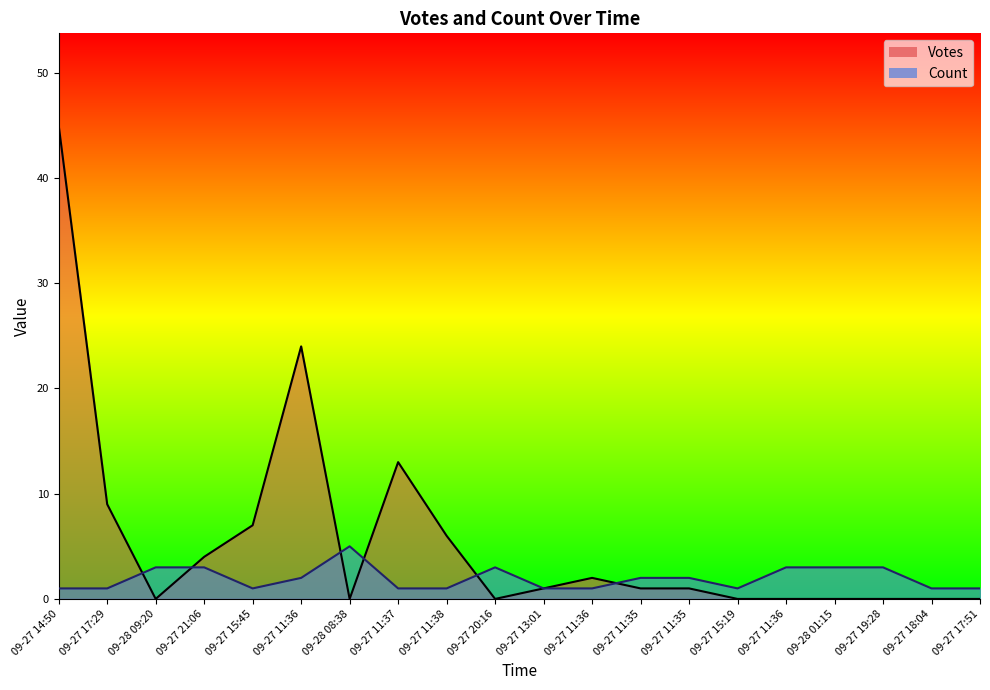

What is the greatest value displayed?

45